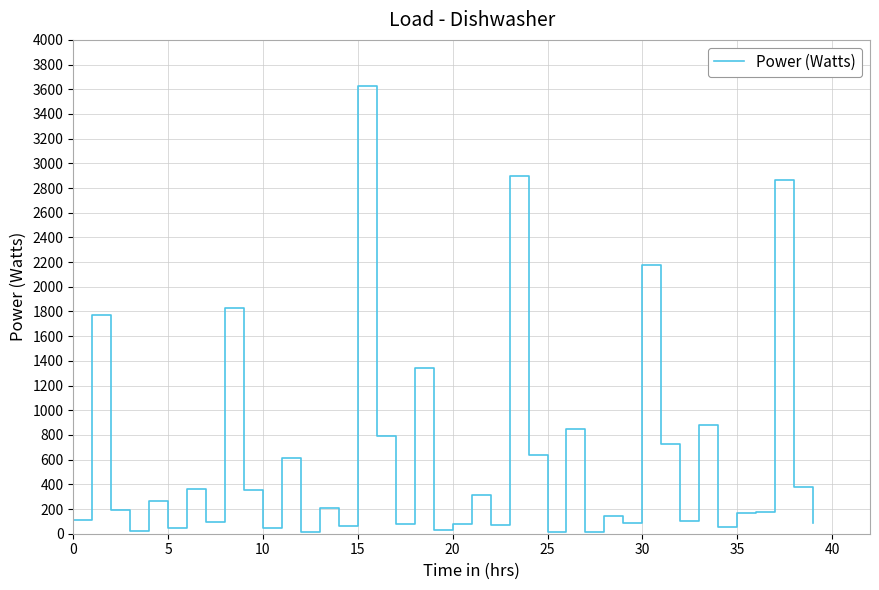

What is the maximum value shown in the chart?

3629.9